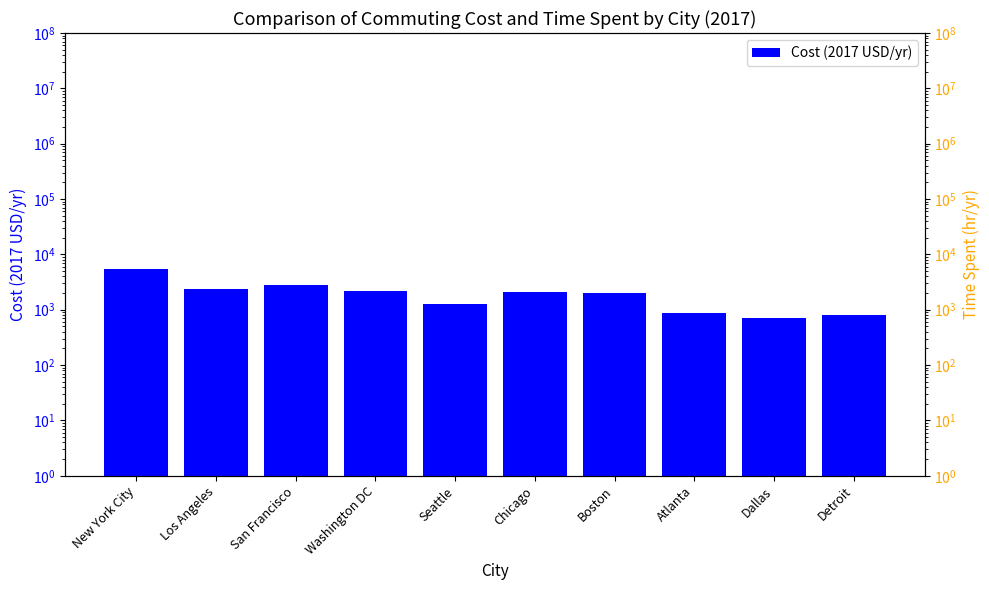

Reading right to left, extract all data points from this chart.

Detroit=815	Dallas=723	Atlanta=872	Boston=2045	Chicago=2096	Seattle=1274	Washington DC=2170	San Francisco=2801	Los Angeles=2405	New York City=5395